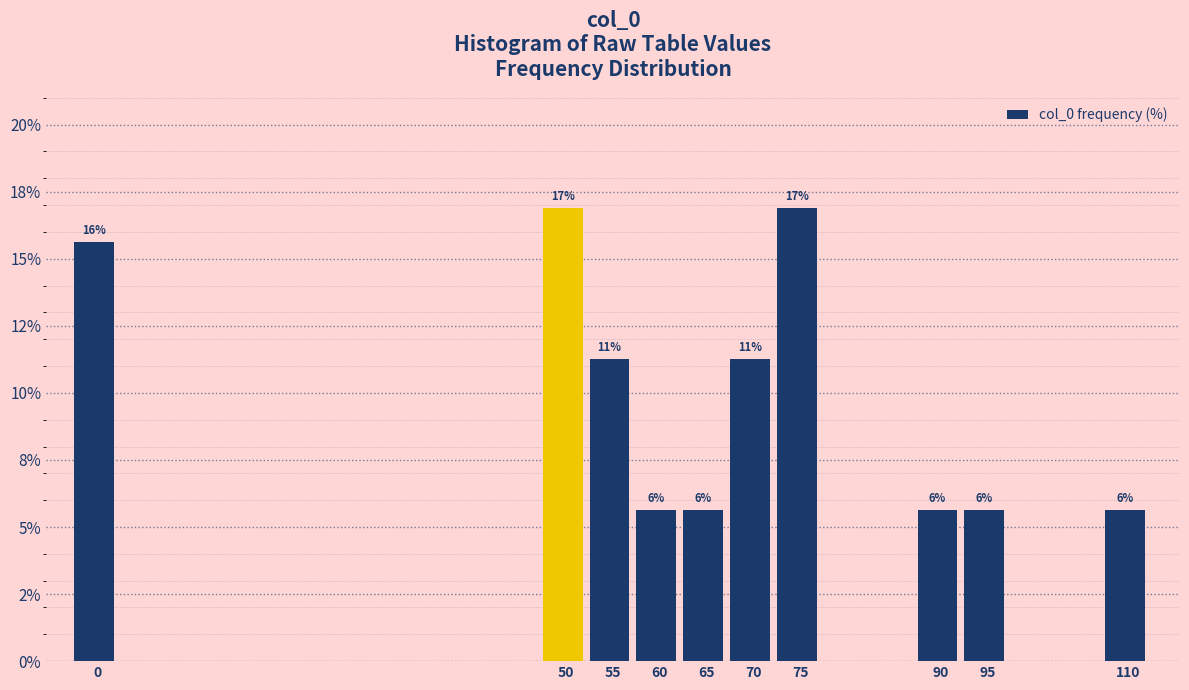

Are the bars horizontal?

No